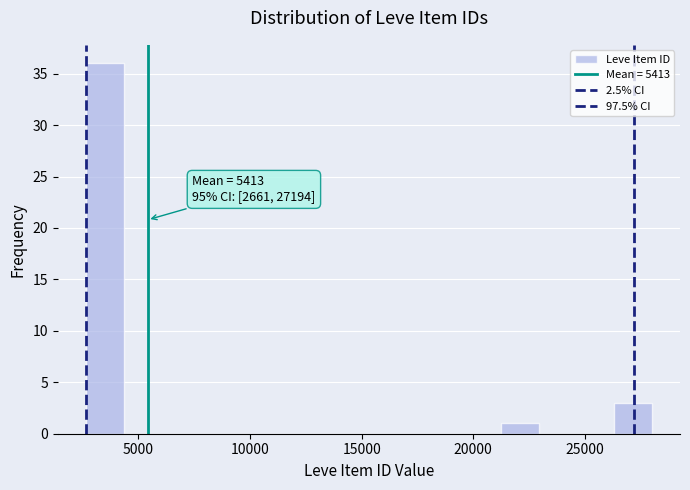

Read against the x-axis, roughly where is the centre of the tallest bar?

3500